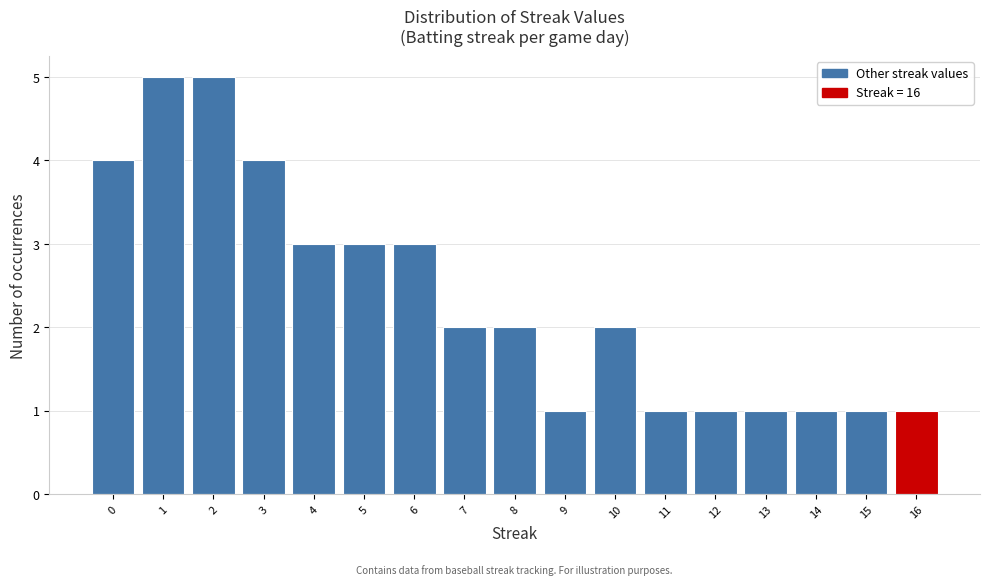

Reading left to right, list every bar in this chart as the range it spans on the x-axis followed by its height. The values are not printed on the chart, so give them approximately, as read against the axis.

-0.5 to 0.5: 4
0.5 to 1.5: 5
1.5 to 2.5: 5
2.5 to 3.5: 4
3.5 to 4.5: 3
4.5 to 5.5: 3
5.5 to 6.5: 3
6.5 to 7.5: 2
7.5 to 8.5: 2
8.5 to 9.5: 1
9.5 to 10.5: 2
10.5 to 11.5: 1
11.5 to 12.5: 1
12.5 to 13.5: 1
13.5 to 14.5: 1
14.5 to 15.5: 1
15.5 to 16.5: 1